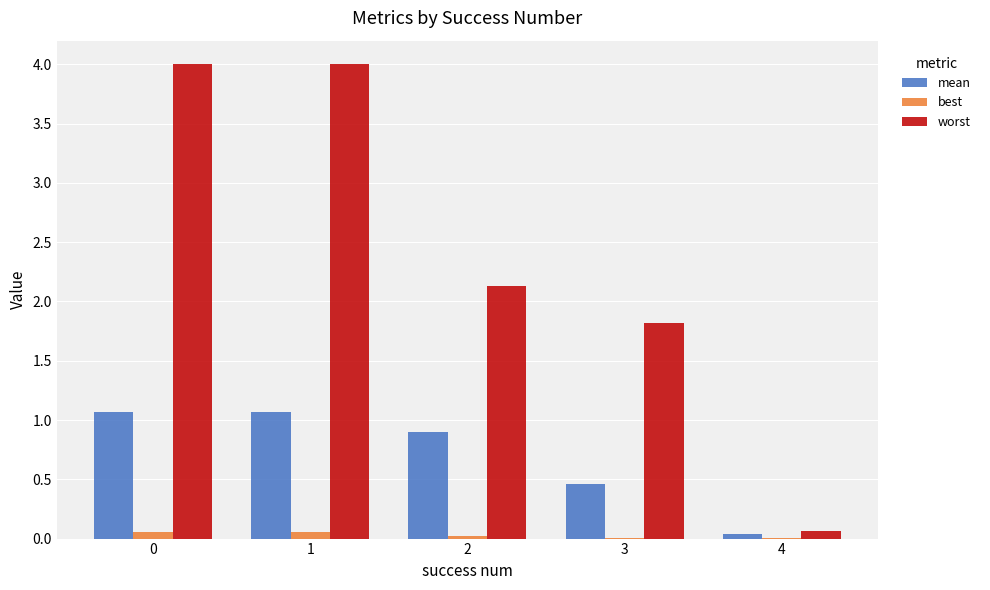

What is the greatest value displayed?

4.0